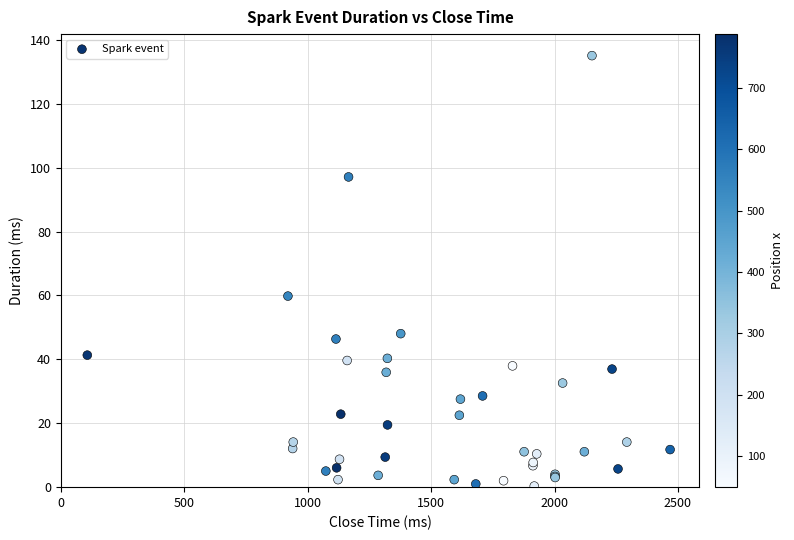

What Y value in the scatter plot is closest to 67?

59.8